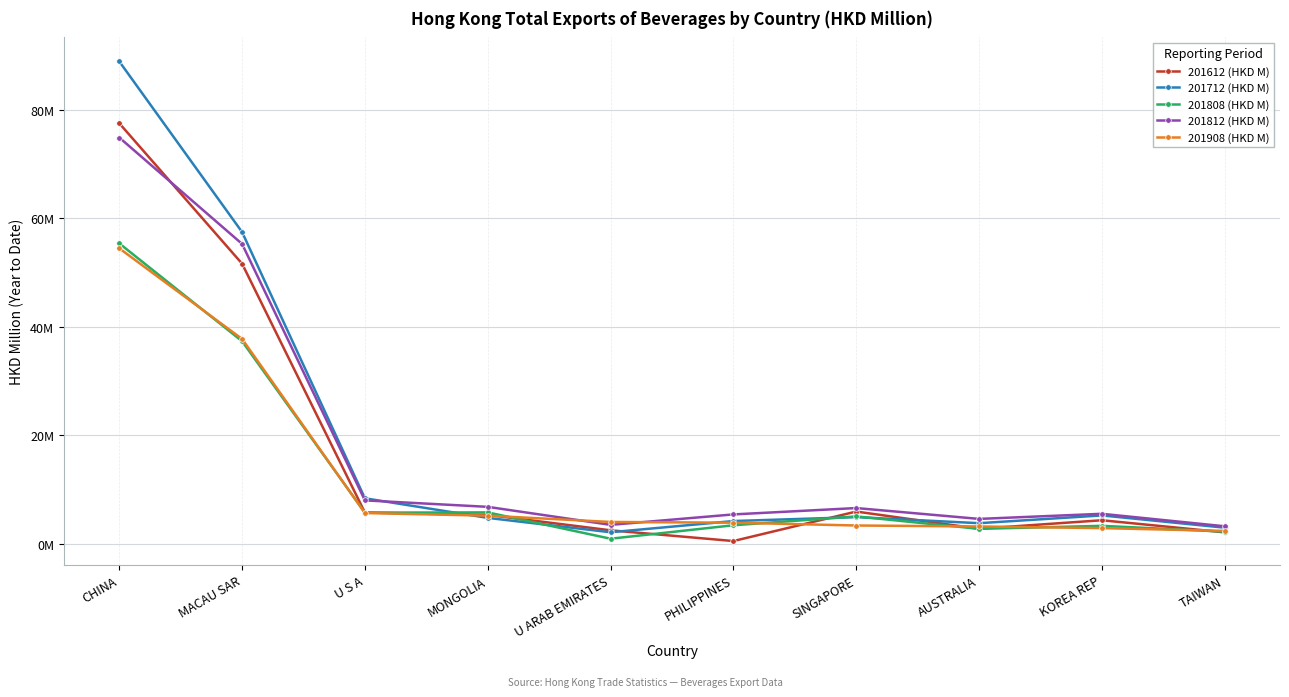

True or false: 201812 (HKD M) and 201808 (HKD M) cross at least once.

False